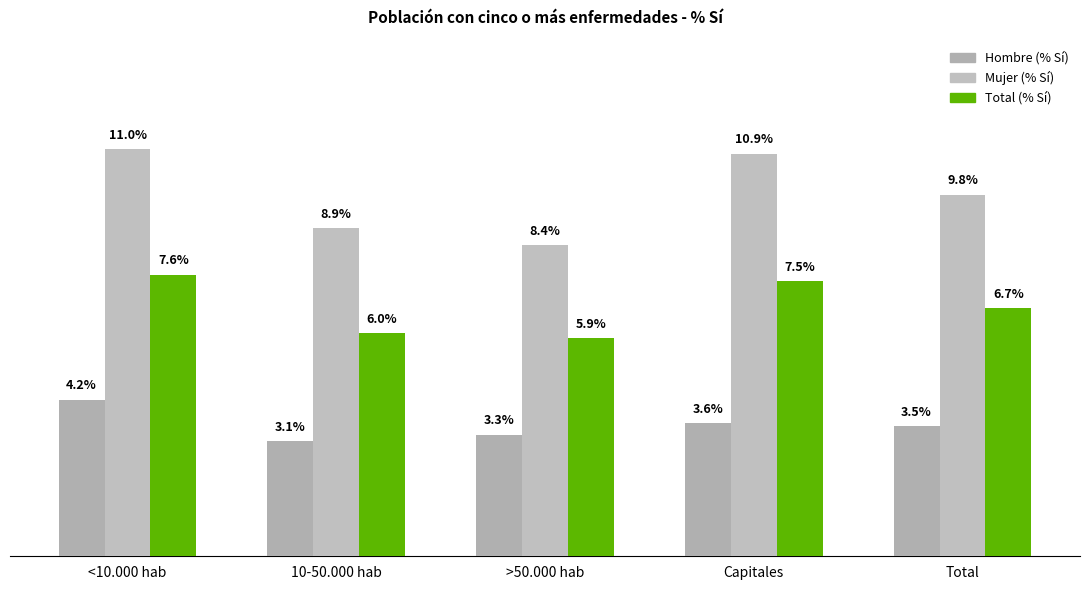

Does the chart contain any negative values?

No